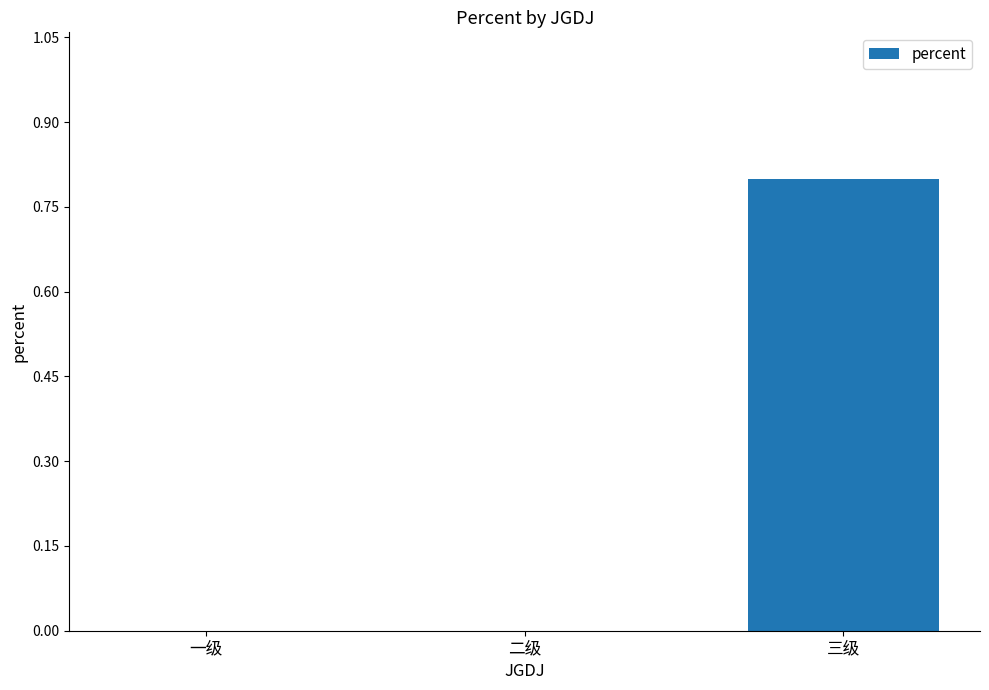

Is it true that the value at 一级 is -0.4?

False